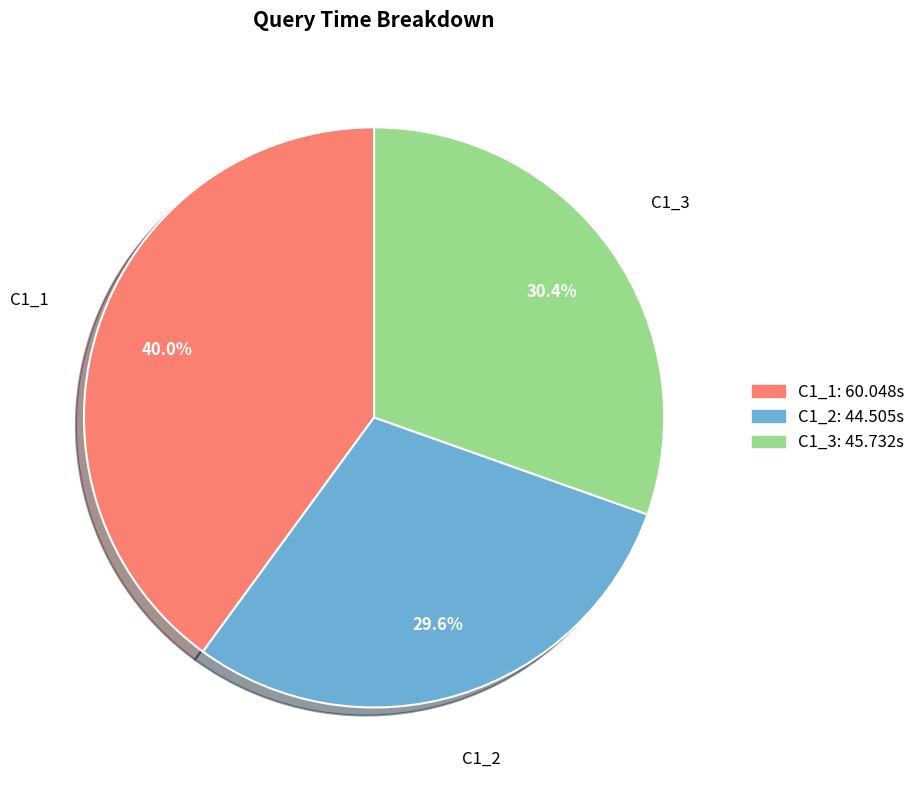

What is the smallest slice in the pie chart?

C1_2